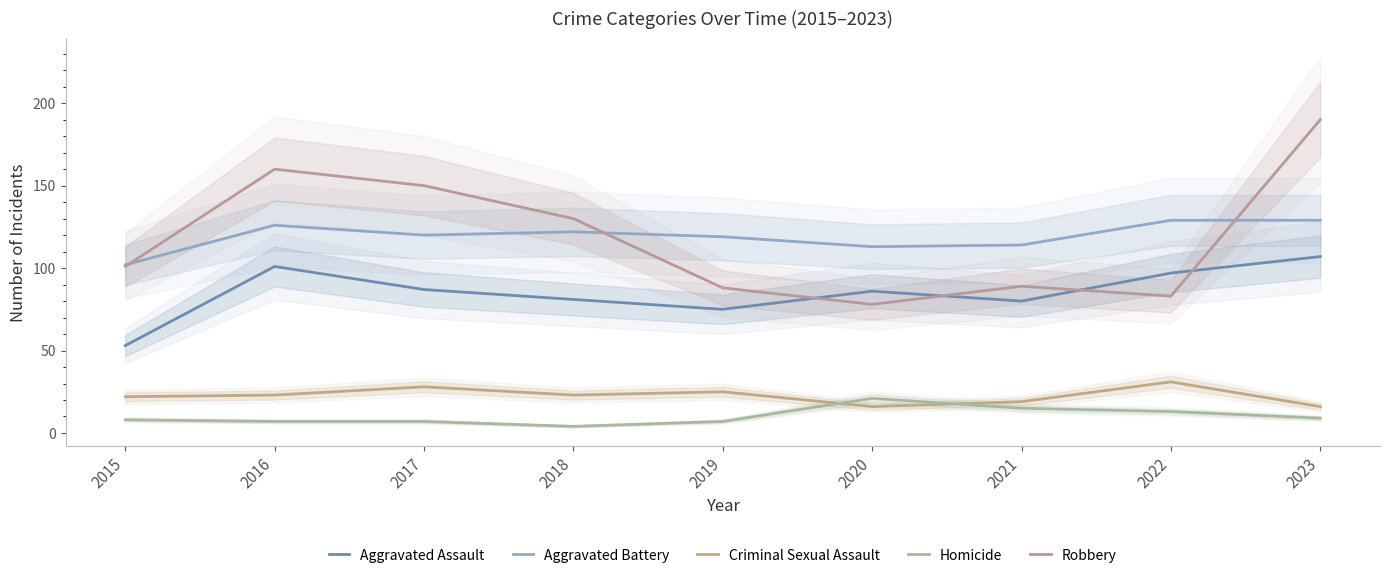

How many data points does each series have?

9